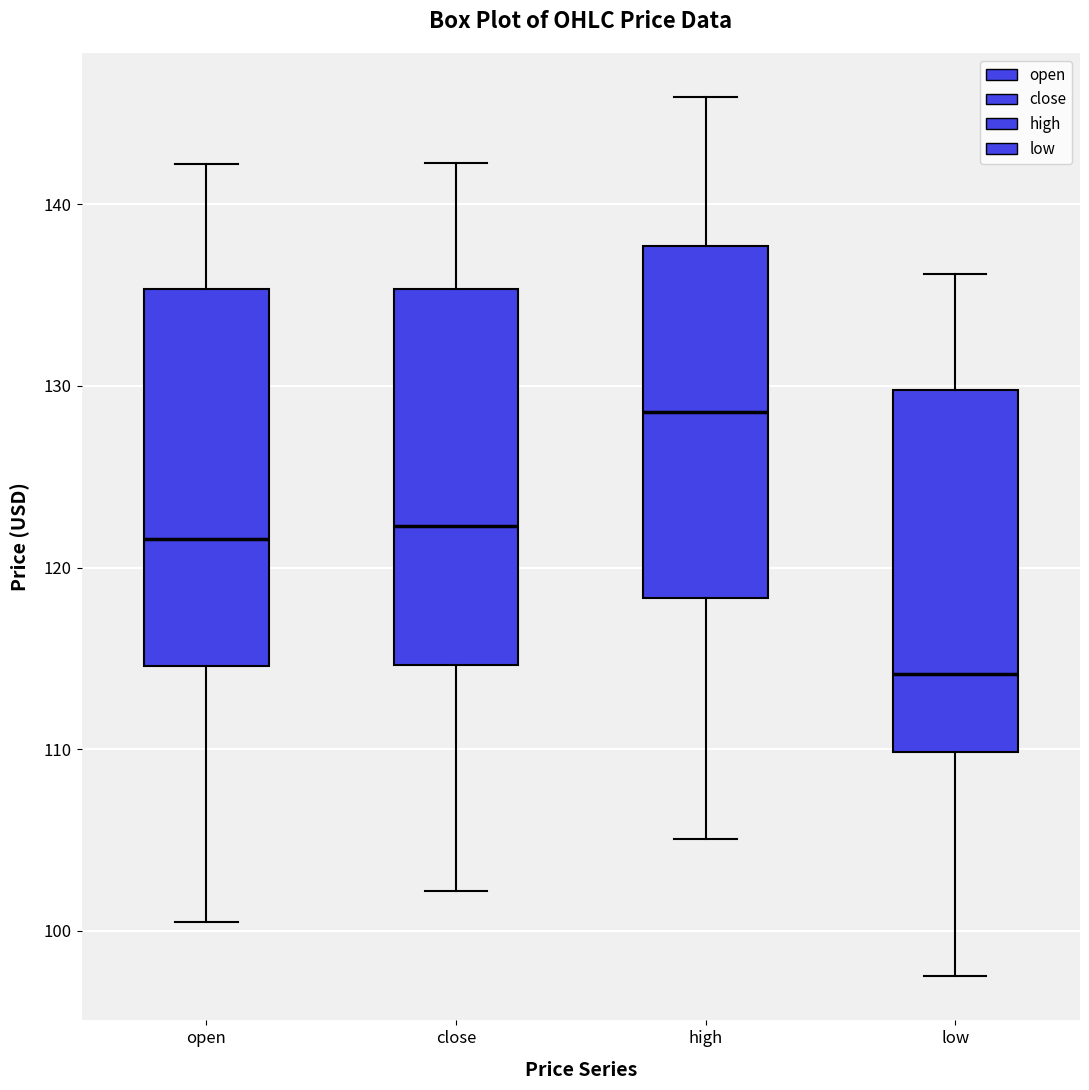

Reading left to right, transcribe this box plot: for each box, give where its median line is, the range the box spans, and where its two whiskers end, as read against the y-axis. The values are not printed on the chart, so give them approximately, as read against the axis.

open: median 122, box 115 to 135, whiskers 101 to 142
close: median 122, box 115 to 135, whiskers 102 to 142
high: median 129, box 118 to 138, whiskers 105 to 146
low: median 114, box 110 to 130, whiskers 98 to 136